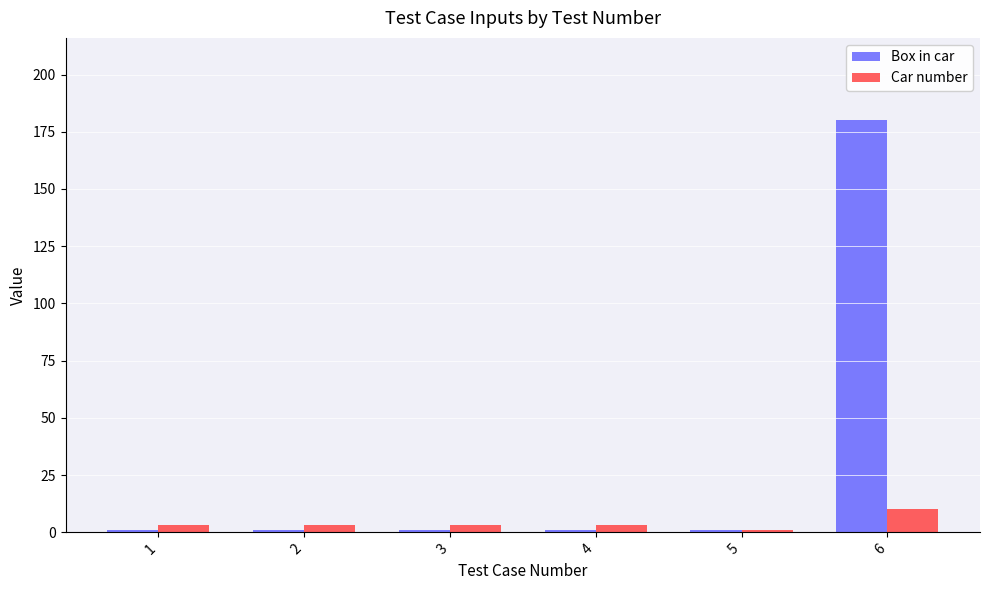

At how many categories does at least one series exceed 134?

1